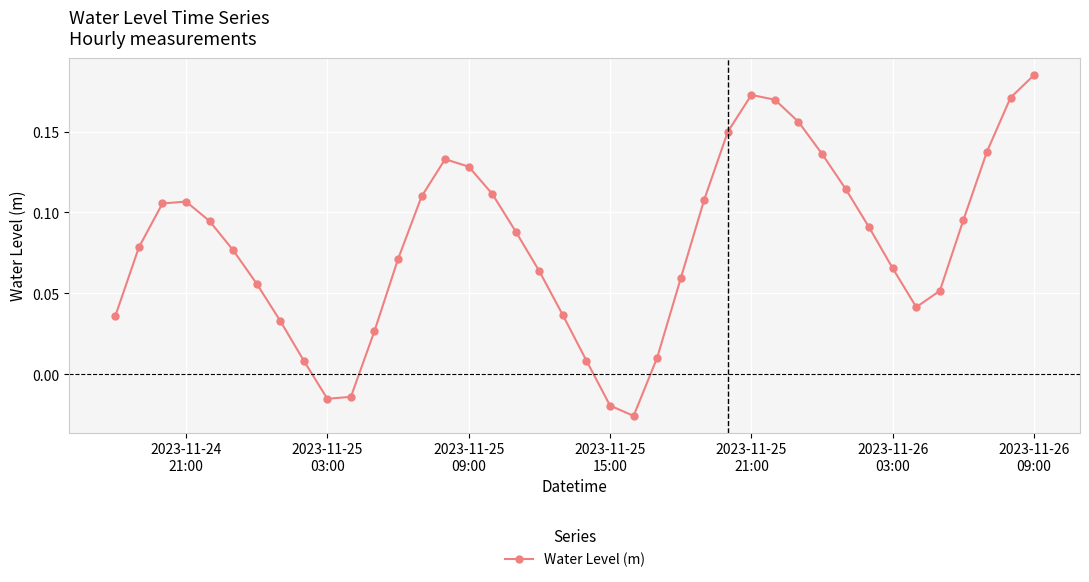

How many interior local peaks (higher than both neighbors) does the data have?

3